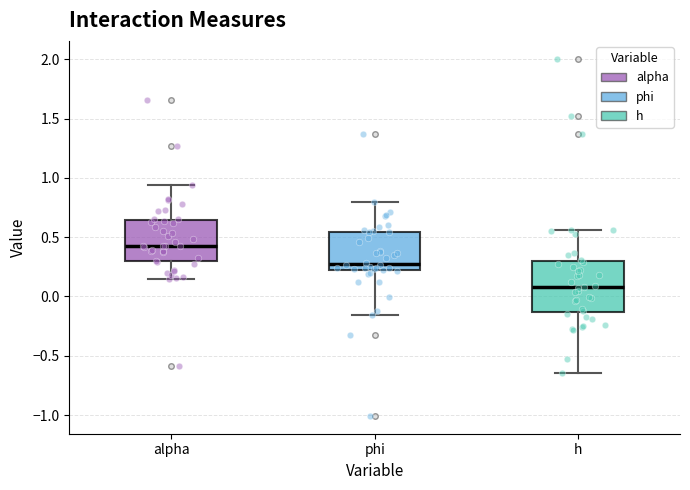

Which box's median line is the lowest?

h